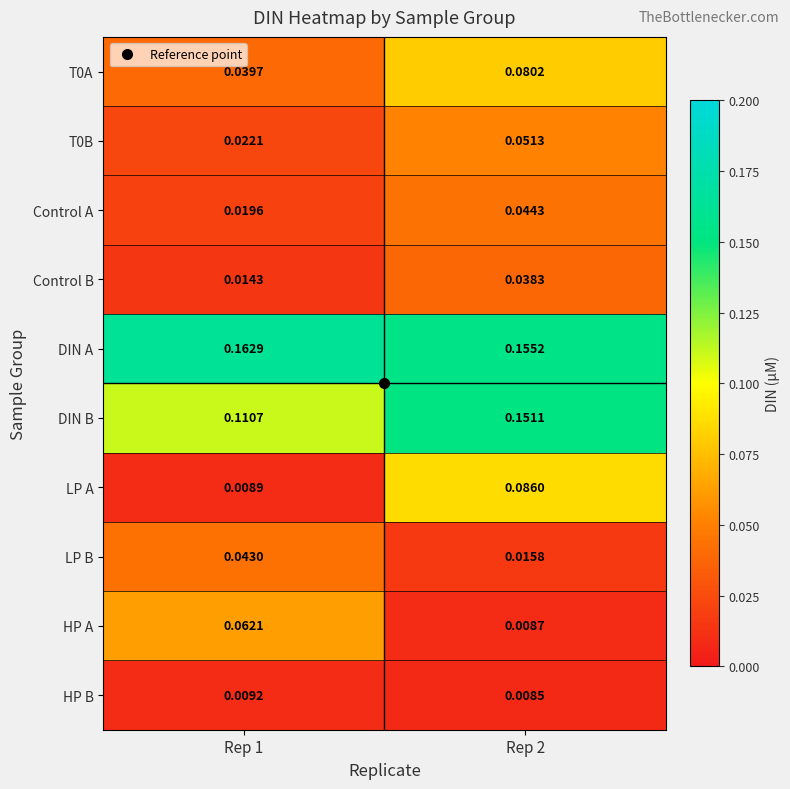

Which series has the largest total across all categories?

DIN A